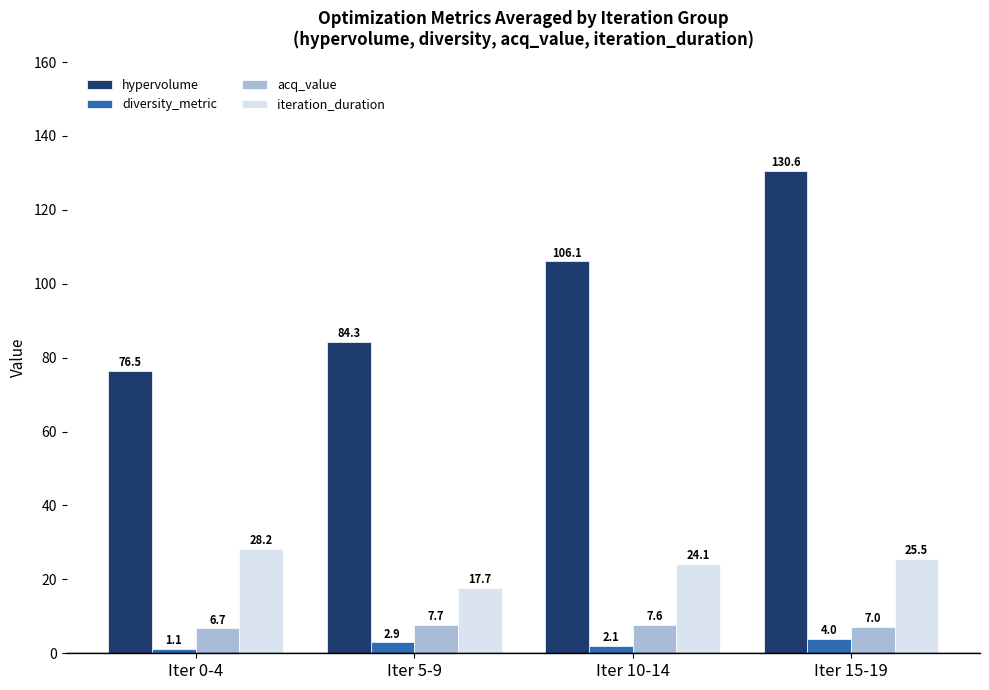

Which series has the largest total across all categories?

hypervolume